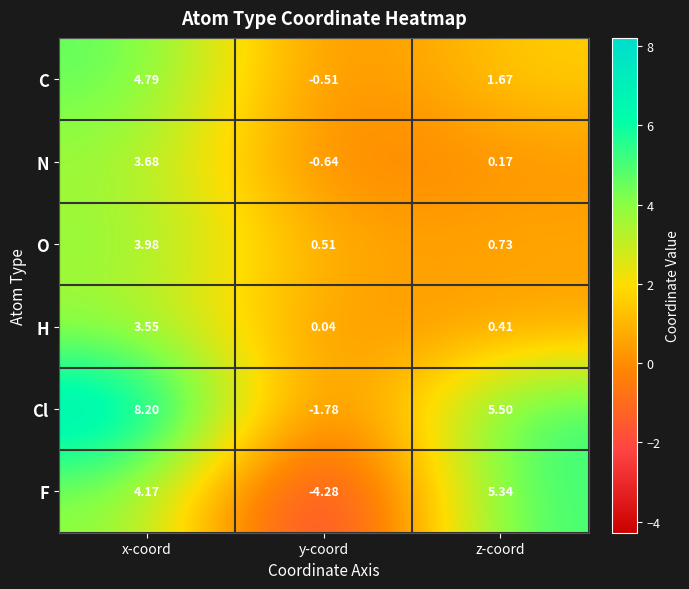

At y-coord, list the series in order from largest to smallest.

O, H, C, N, Cl, F